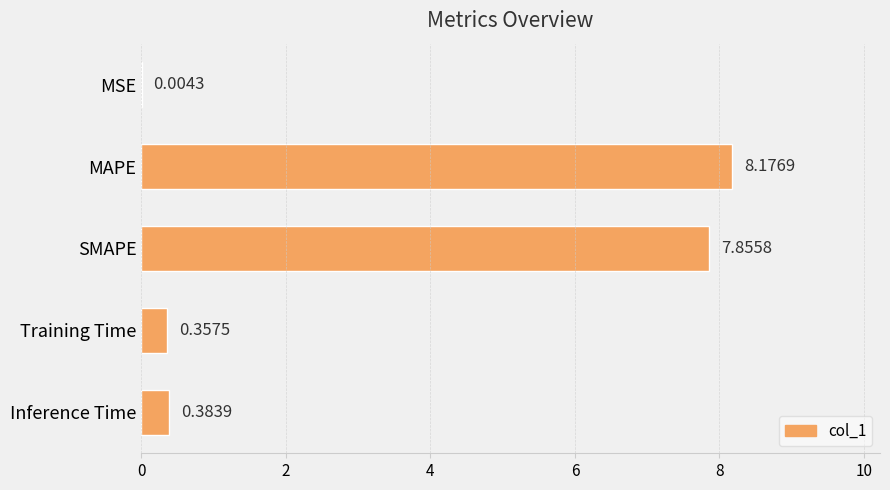

What is the sum of all values?

16.8